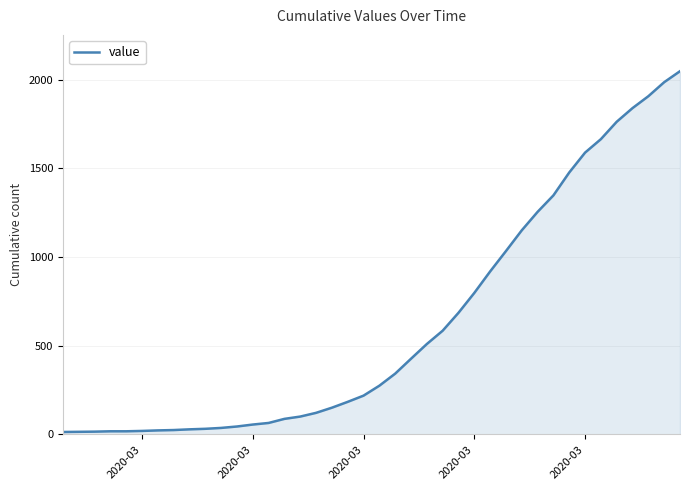

What is the difference between the maximum and minimum values?

2034